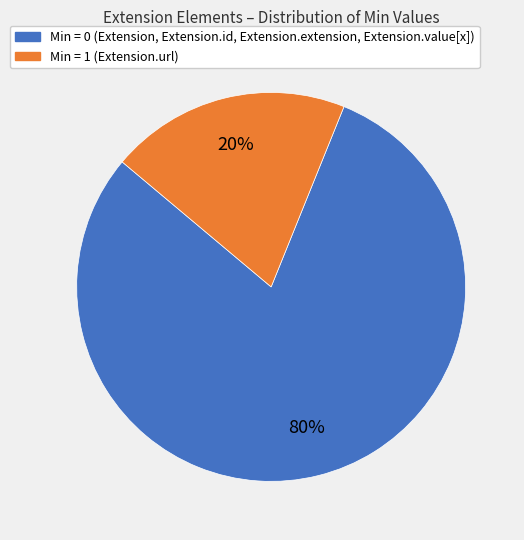

Count the number of slices in the pie.

2